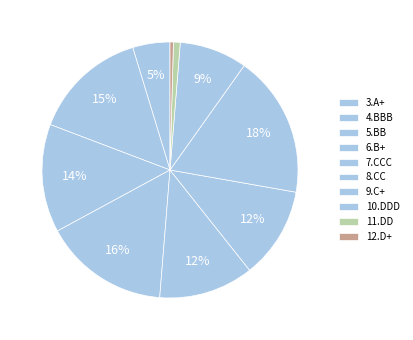

How many slices are in this pie chart?

10